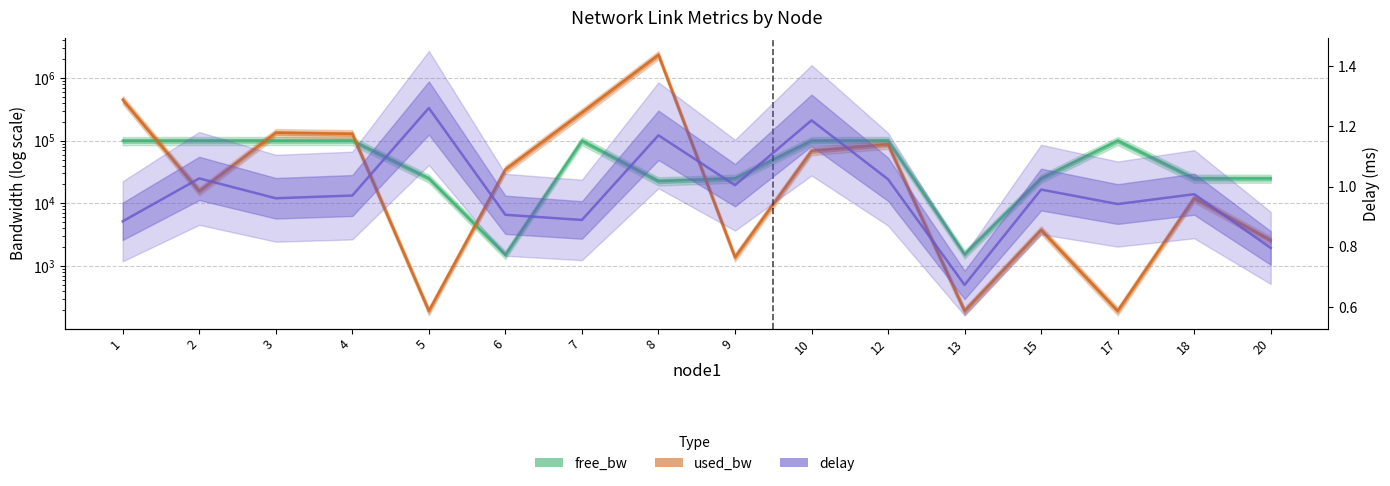

Which label corresponds to the largest value in the chart?

8